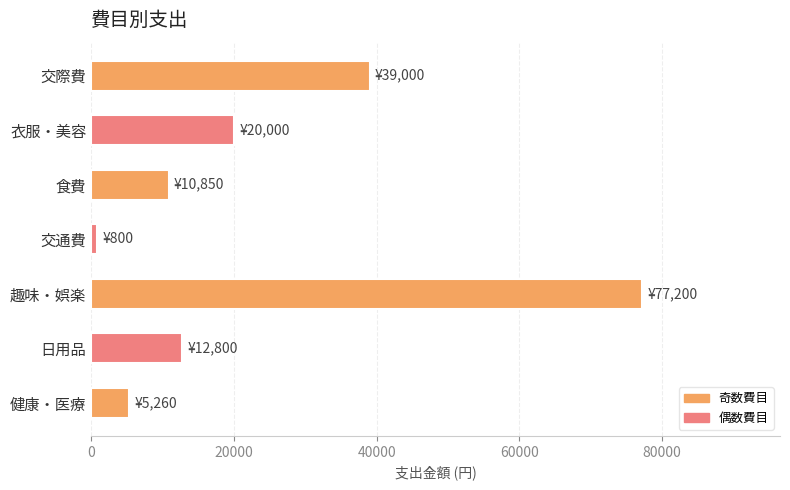

Reading bottom to top, transcribe all the data shown in this chart.

健康・医療=5260	日用品=12800	趣味・娯楽=77200	交通費=800	食費=10850	衣服・美容=20000	交際費=39000